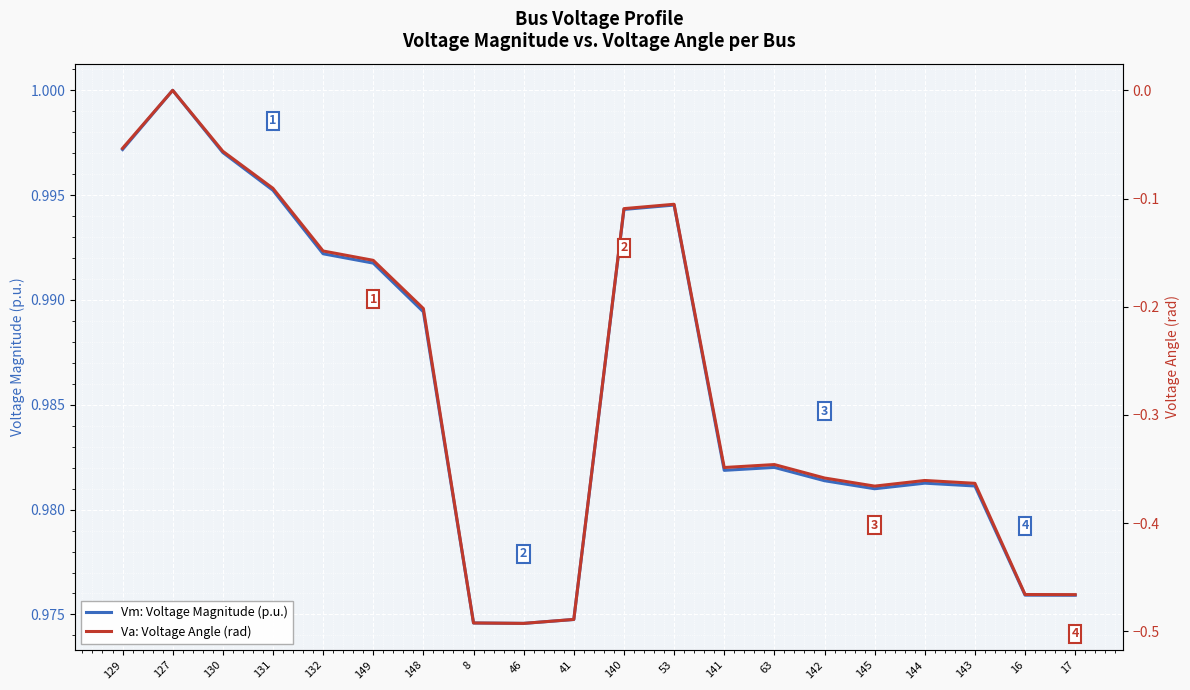

At which label is Va: Voltage Angle (rad) closest to 0?

127